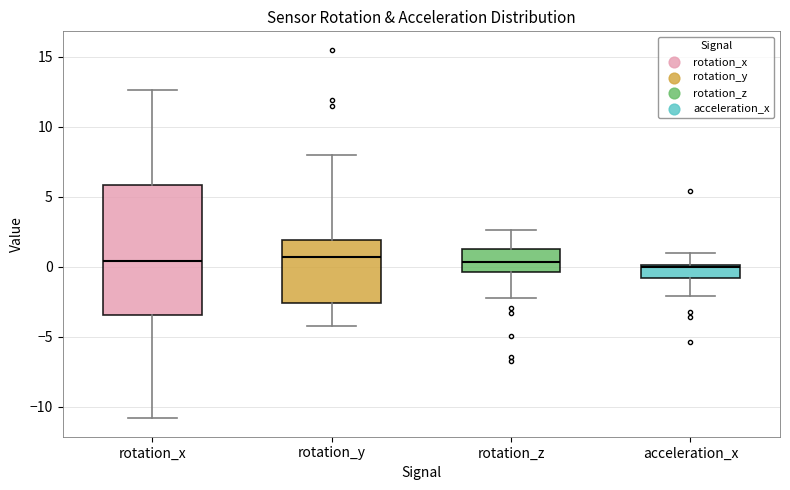

Reading left to right, transcribe this box plot: for each box, give where its median line is, the range the box spans, and where its two whiskers end, as read against the y-axis. The values are not printed on the chart, so give them approximately, as read against the axis.

rotation_x: median 0.5, box -3.5 to 6.0, whiskers -11.0 to 12.5
rotation_y: median 0.5, box -2.5 to 2.0, whiskers -4.0 to 8.0
rotation_z: median 0.5, box -0.5 to 1.5, whiskers -2.0 to 2.5
acceleration_x: median 0.0, box -1.0 to 0.0, whiskers -2.0 to 1.0